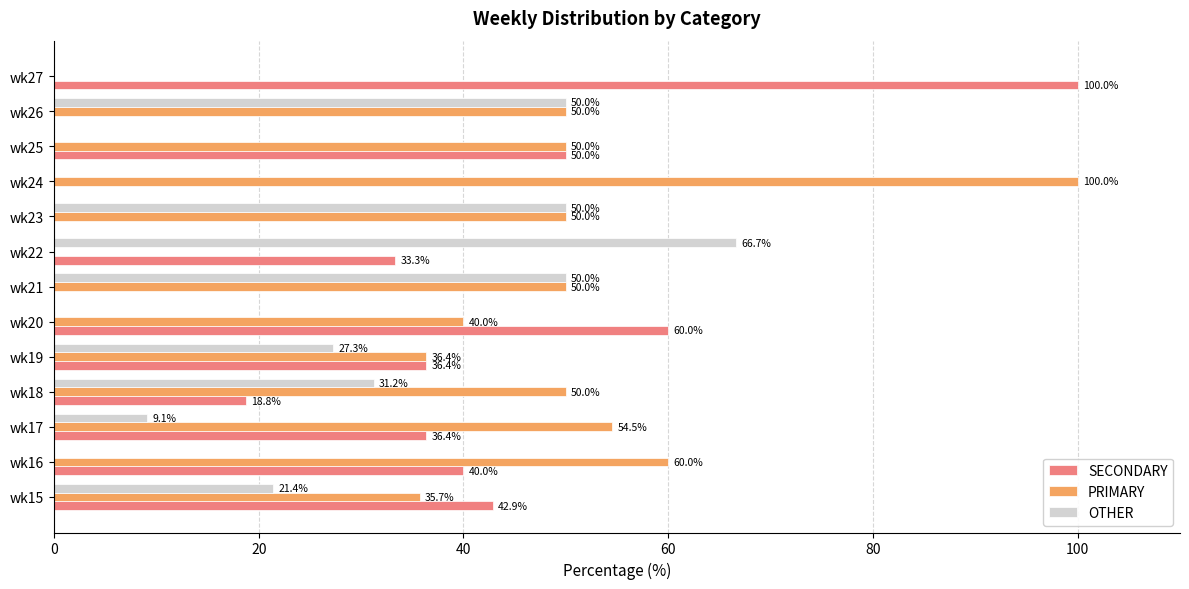

How many distinct data groups are displayed?

3